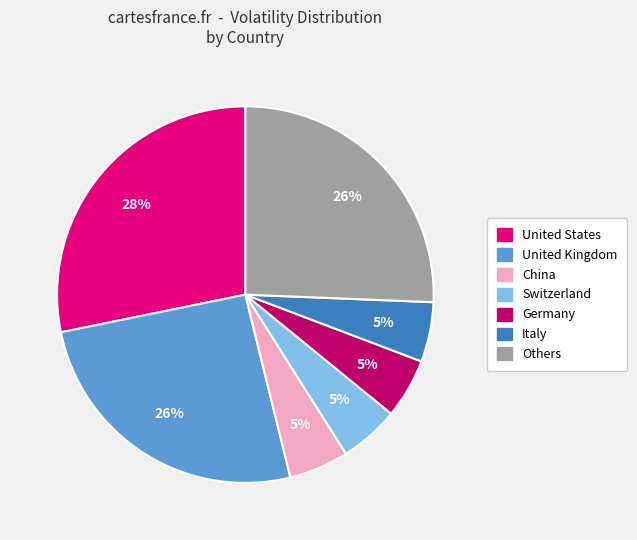

To the nearest percent, what is the difference between the largest and smallest slice percentages?

23%